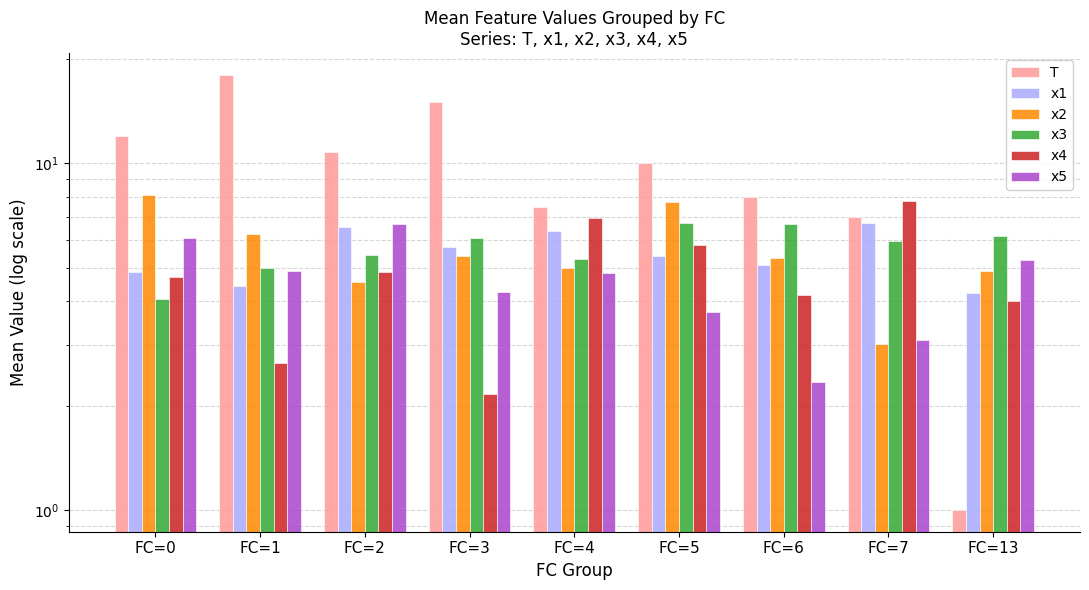

At which category is the sum across all series the highest?

FC=1